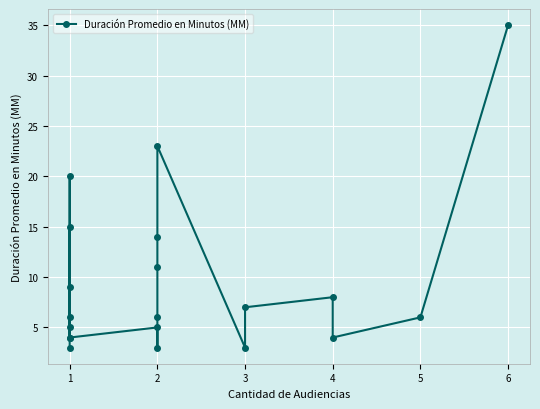

How many lines are shown in the chart?

1